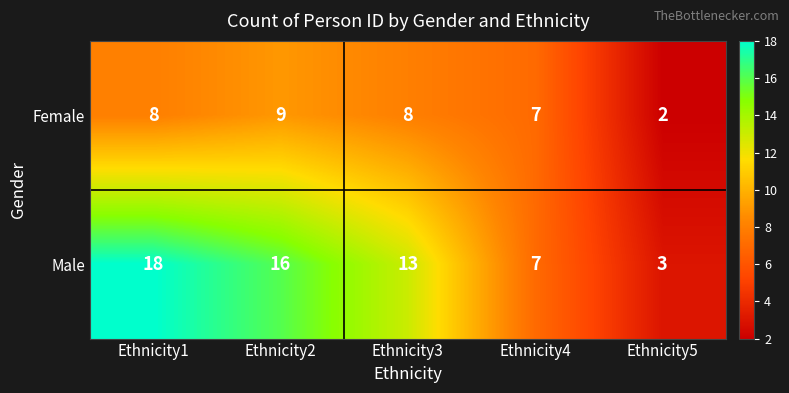

Between Ethnicity3 and Ethnicity5, which series saw the biggest shift?

Male